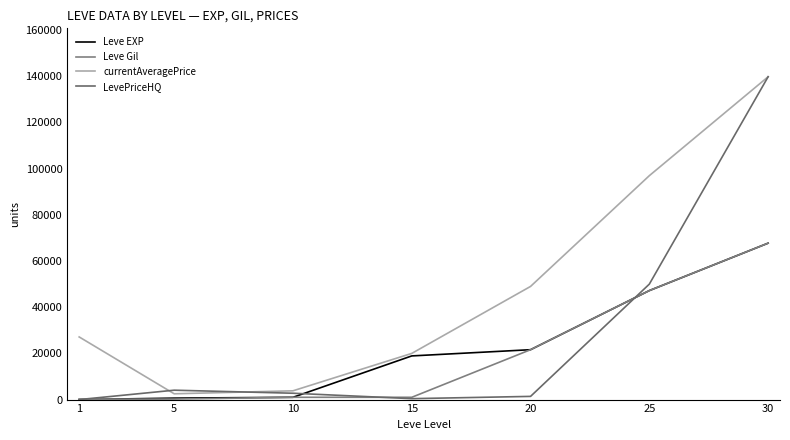

What are all the series names shown in the legend?

Leve EXP, Leve Gil, currentAveragePrice, LevePriceHQ